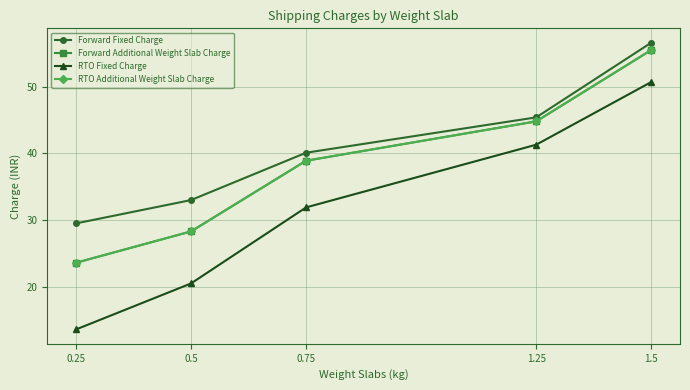

True or false: RTO Fixed Charge has more than 0 interior local peaks.

False